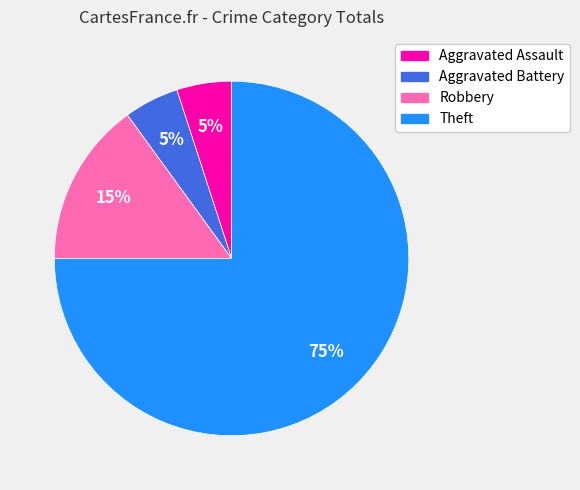

Is there any slice that represents more than half of the pie?

Yes